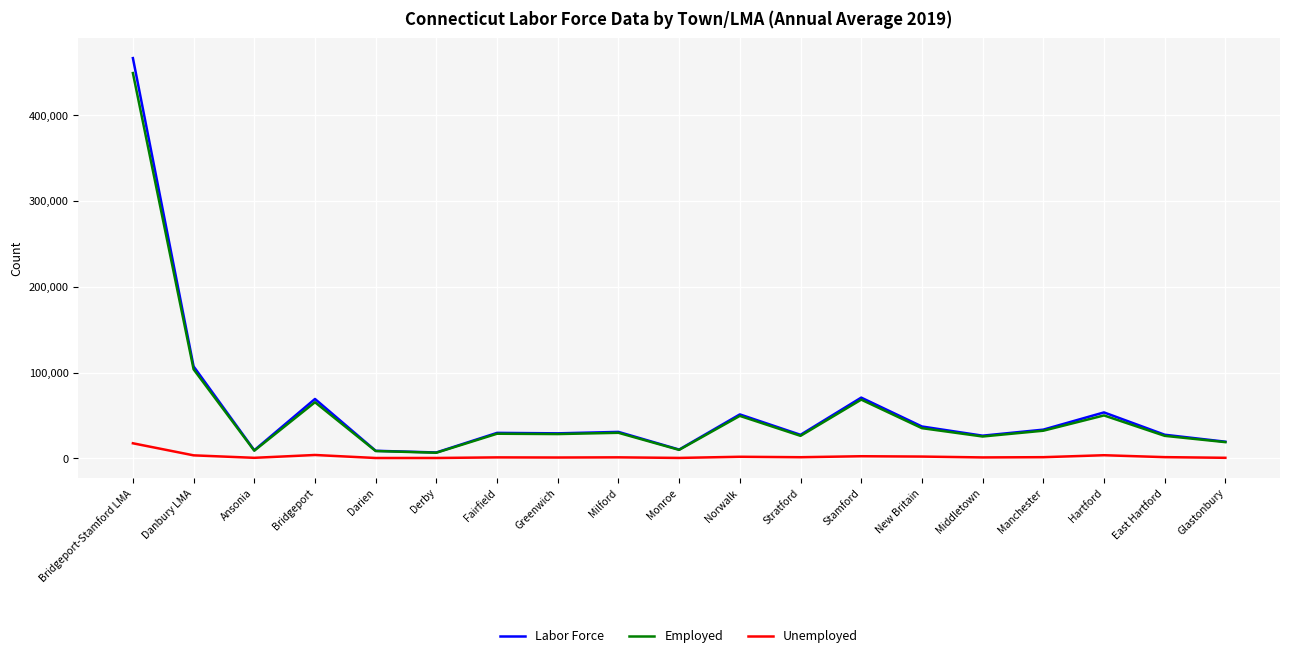

Is the value of Unemployed at Fairfield greater than the value of Employed at Norwalk?

No